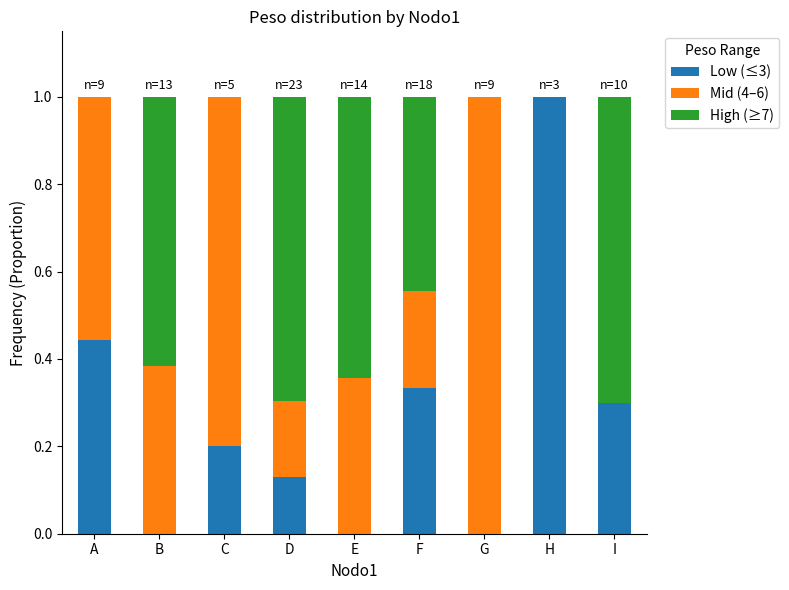

What is the total value across all series at D?

1.0